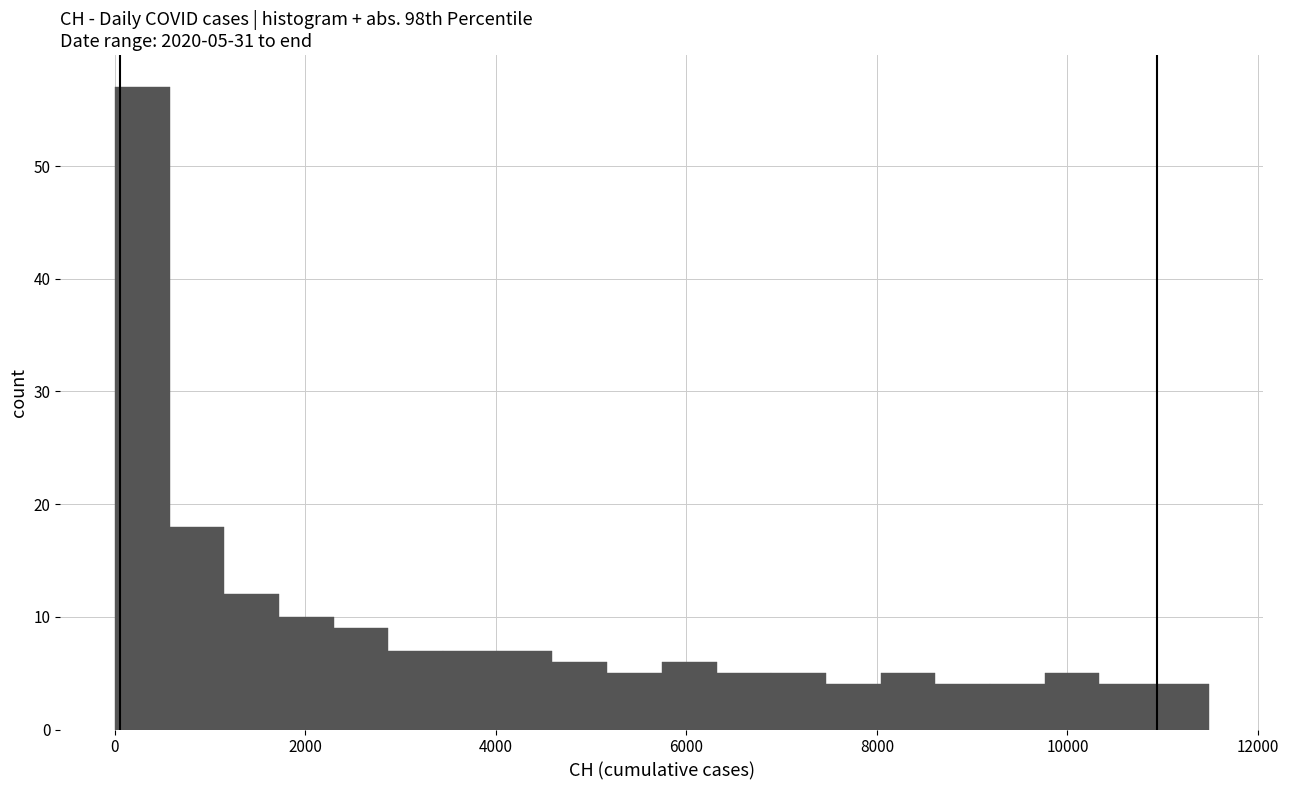

Read against the x-axis, roughly where is the centre of the tallest bar?

200